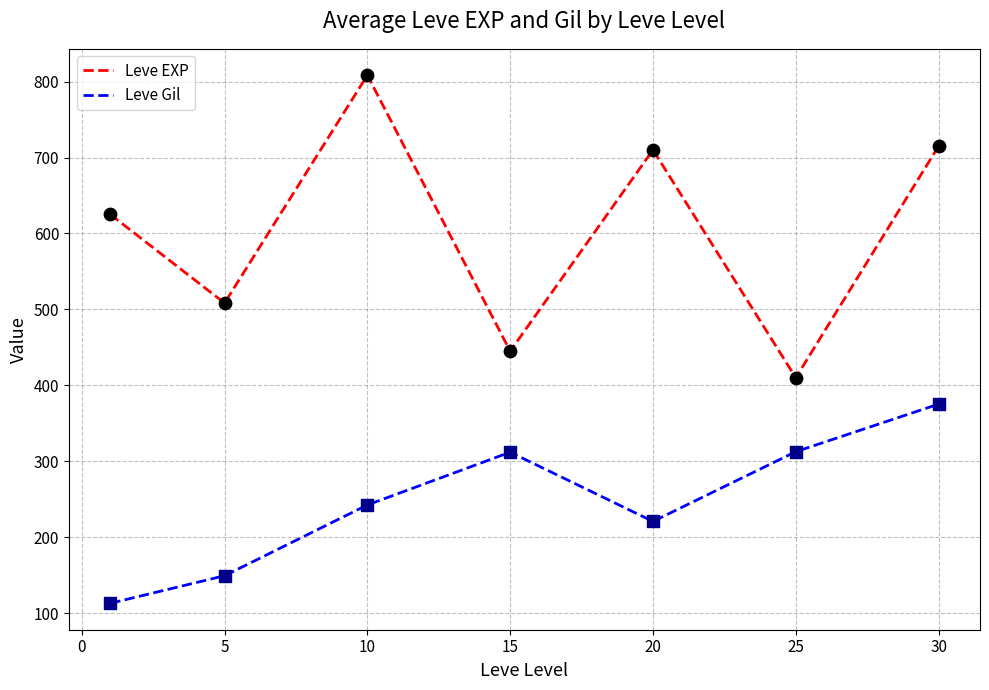

Which series has the largest total across all categories?

Leve EXP